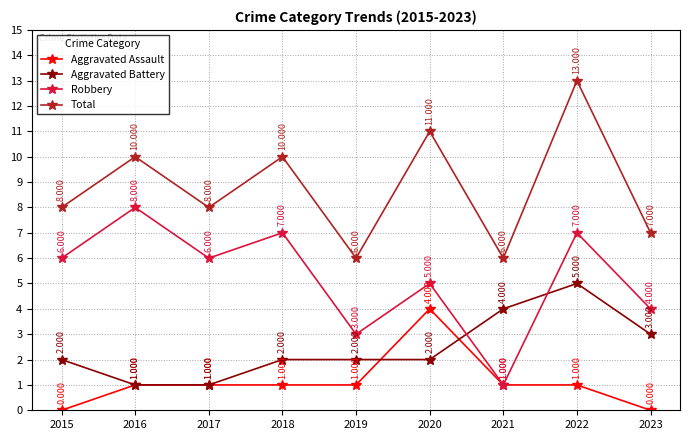

True or false: Total and Robbery intersect in this chart.

False